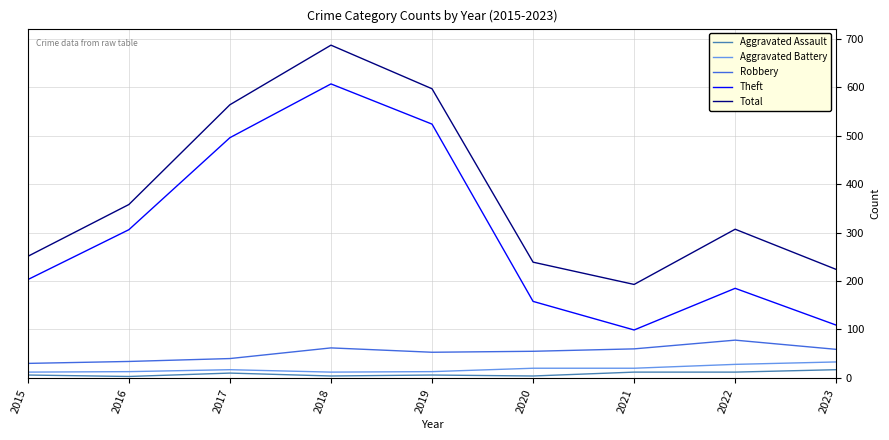

What is the spread (max minus min) of values at 2019?

591